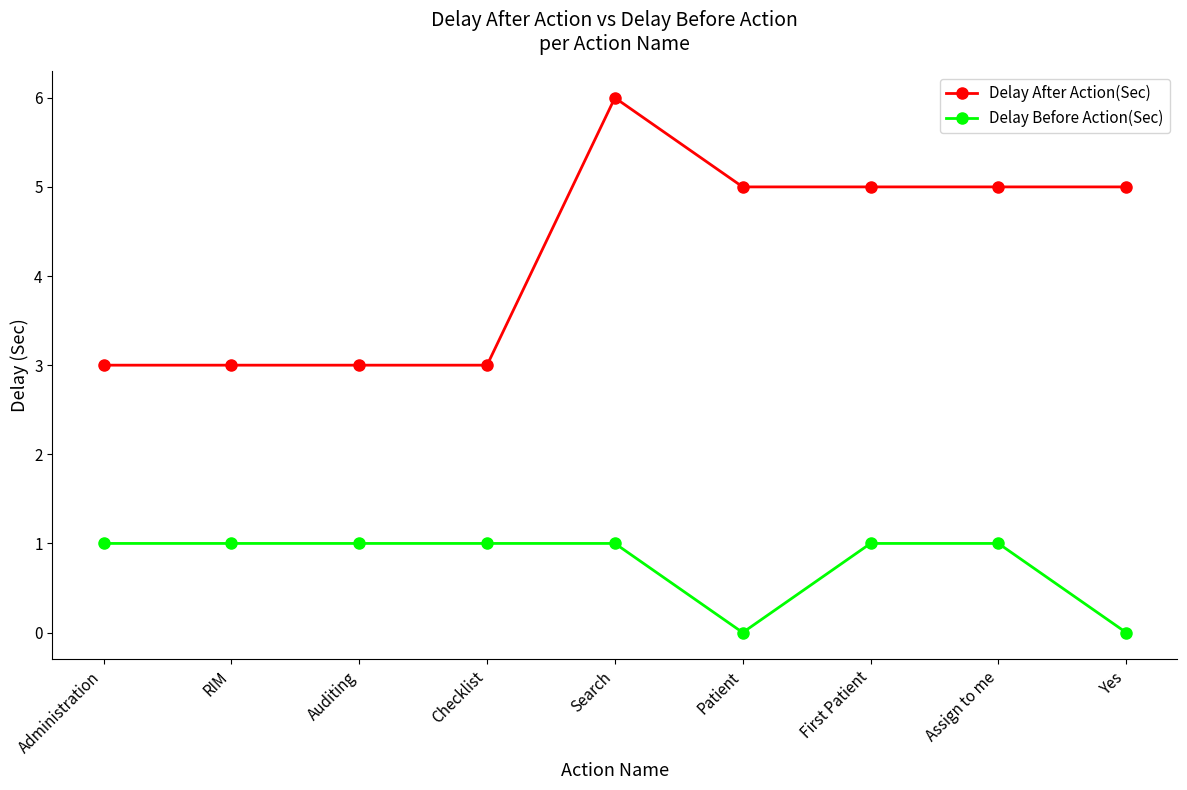

At which category is the sum across all series the highest?

Search